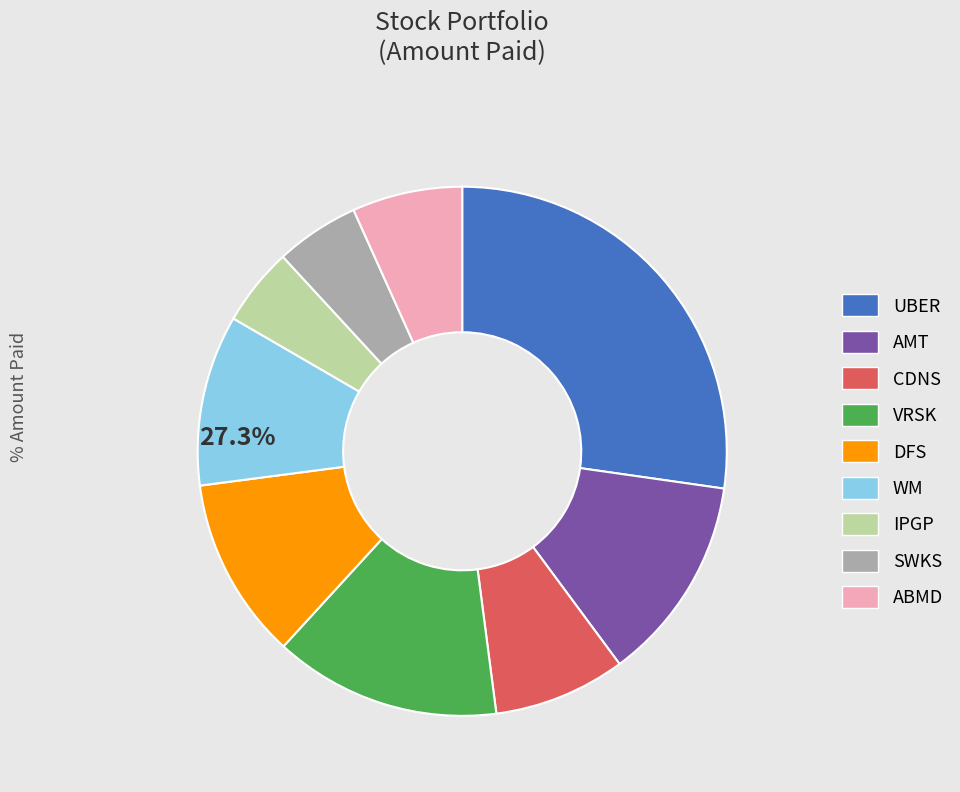

To the nearest percent, what is the difference between the largest and smallest slice percentages?

22%